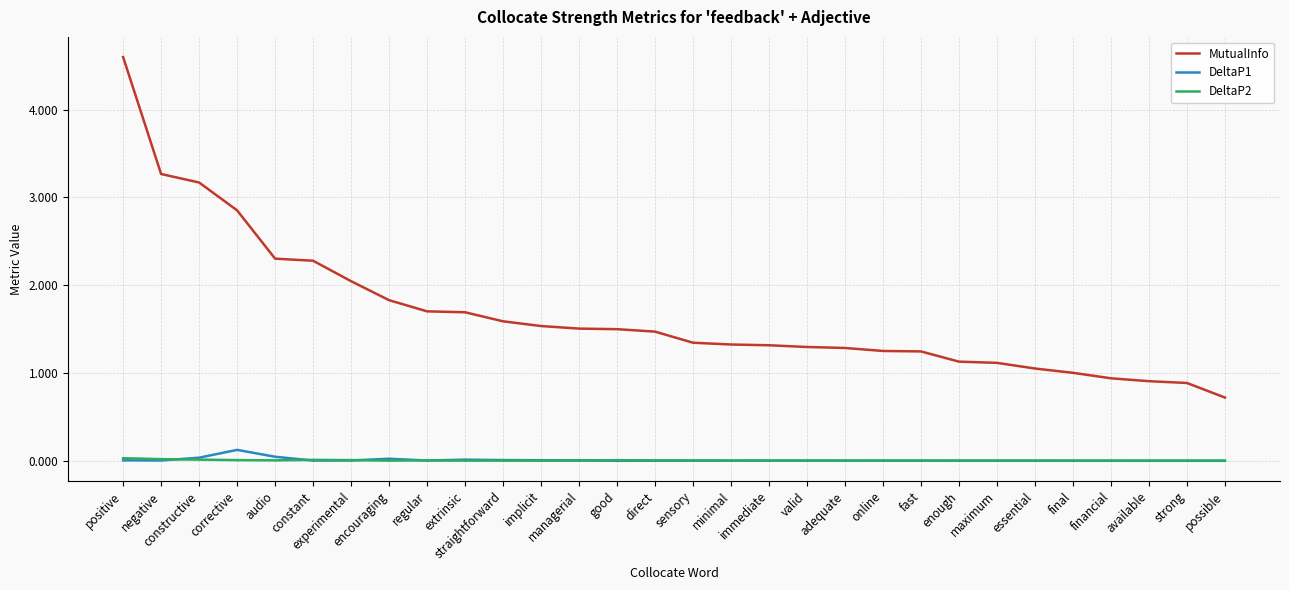

What are all the series names shown in the legend?

MutualInfo, DeltaP1, DeltaP2